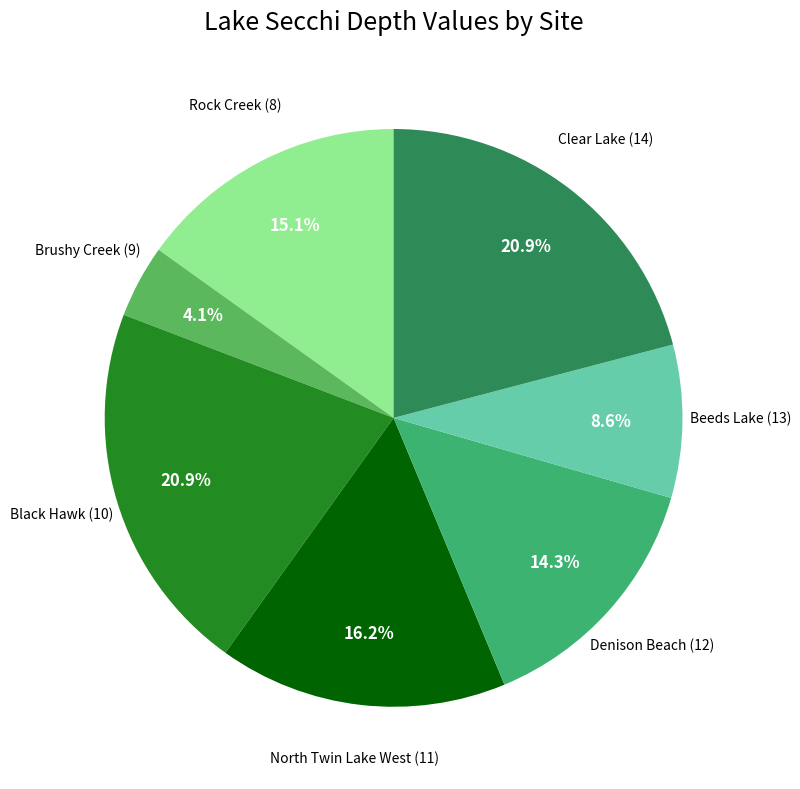

Count the number of slices in the pie.

7